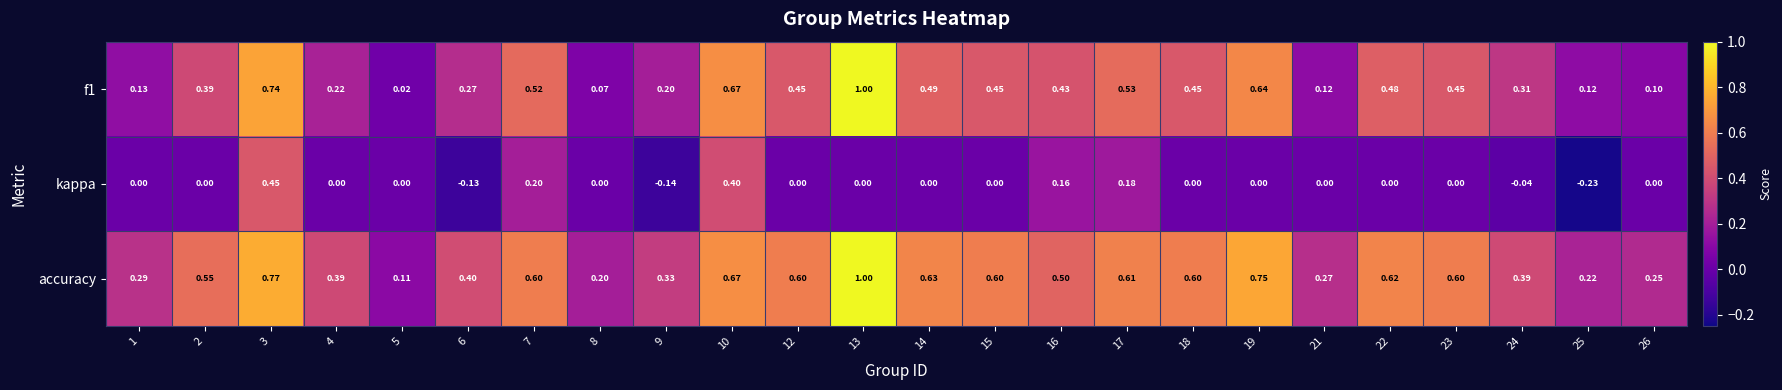

Is the value of f1 at 12 greater than the value of accuracy at 23?

No